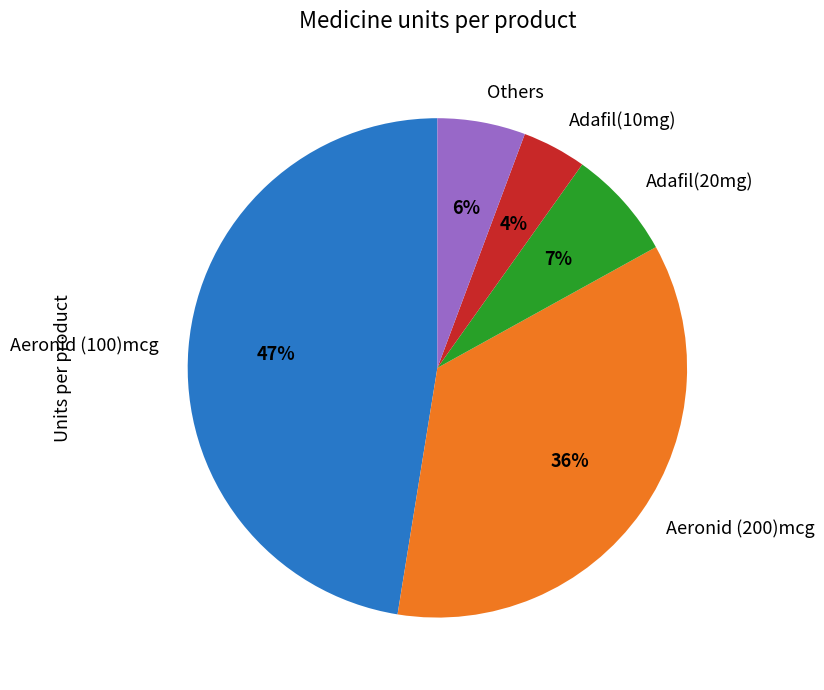

Is there any slice that represents more than half of the pie?

No